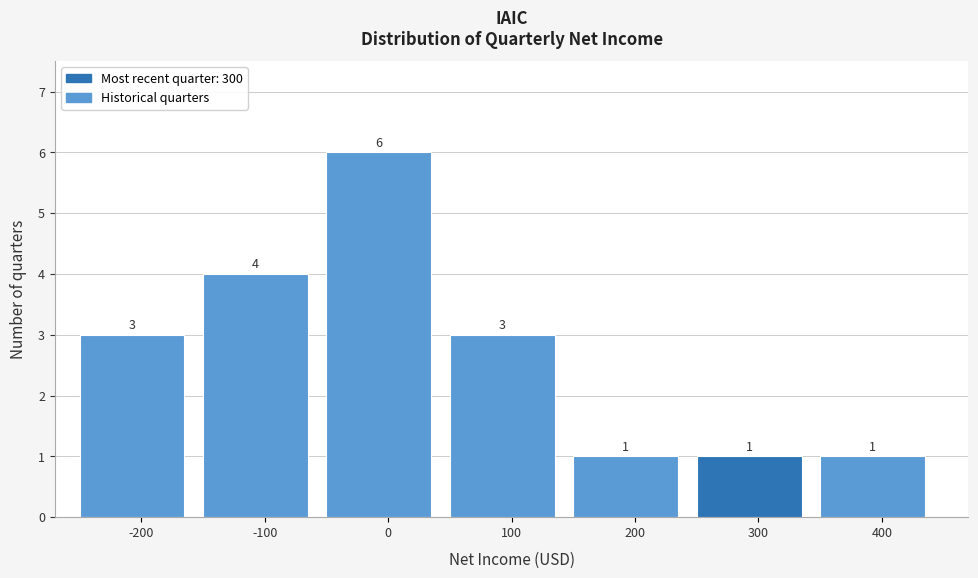

Which range on the x-axis has the tallest bar?

-50 to 50